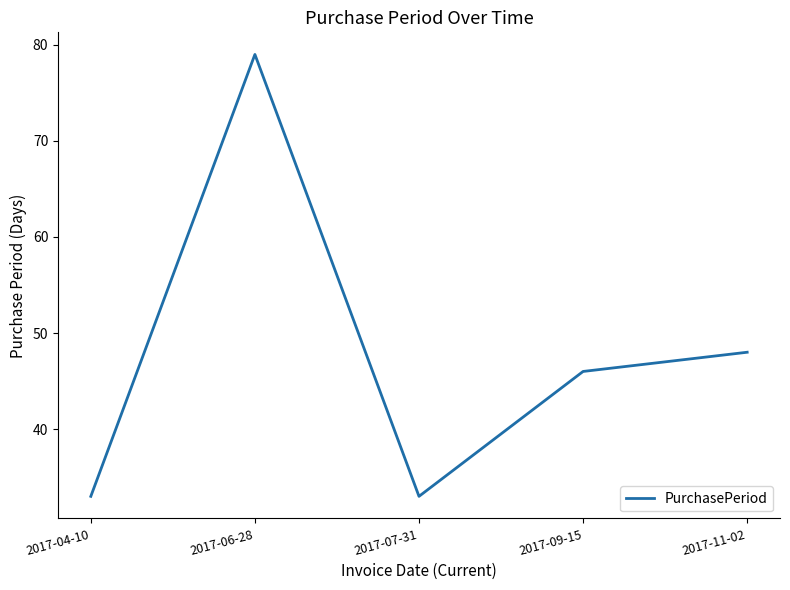

What is the approximate value at 2017-11-02?

48